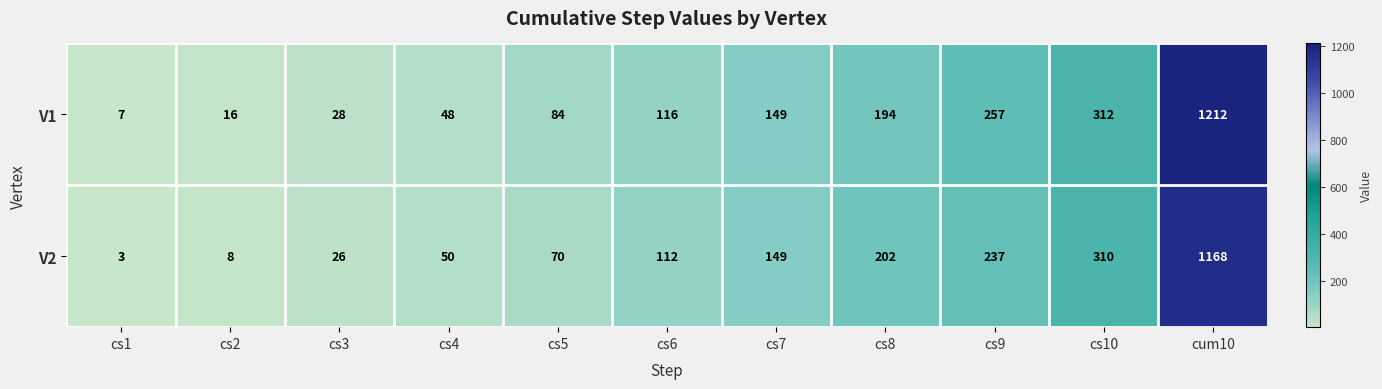

Is it true that V1 equals 28 at cs3?

True